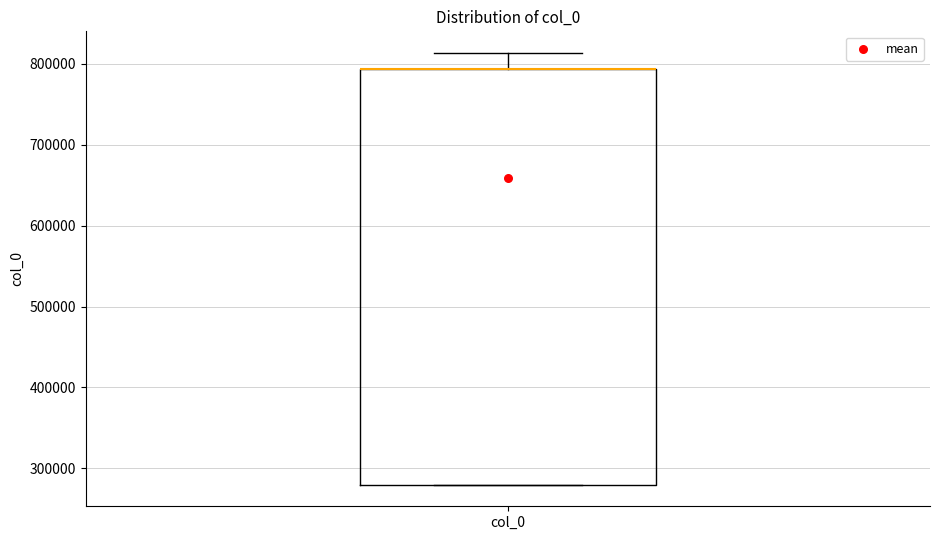

Transcribe this box plot: give where the median line is, the range the box spans, and where the two whiskers end, as read against the y-axis. The values are not printed on the chart, so give them approximately, as read against the axis.

median 790000 (drawn on the box's upper edge), box 280000 to 790000, whiskers 280000 to 810000